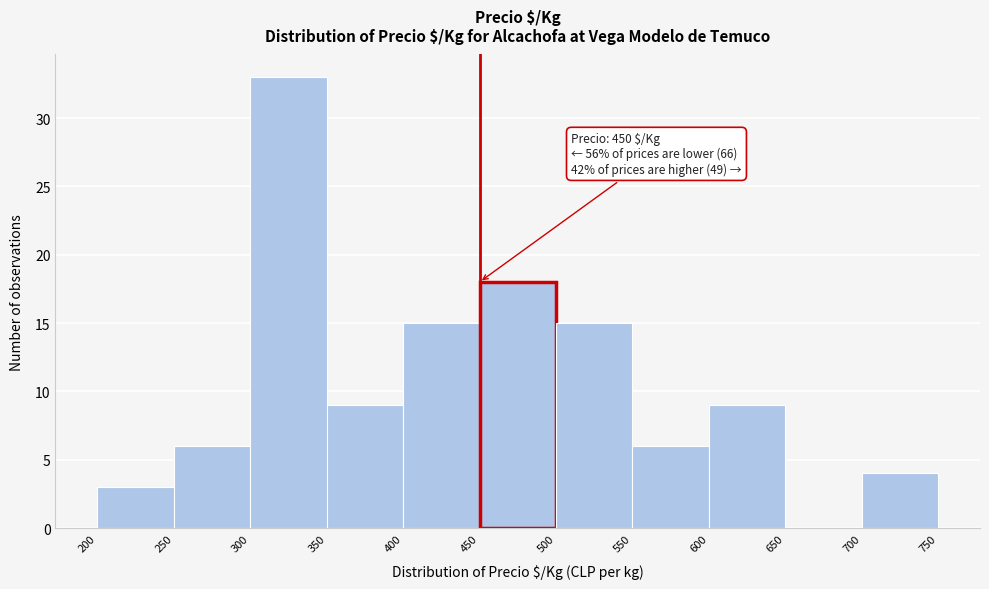

Which range on the x-axis has the tallest bar?

300 to 350